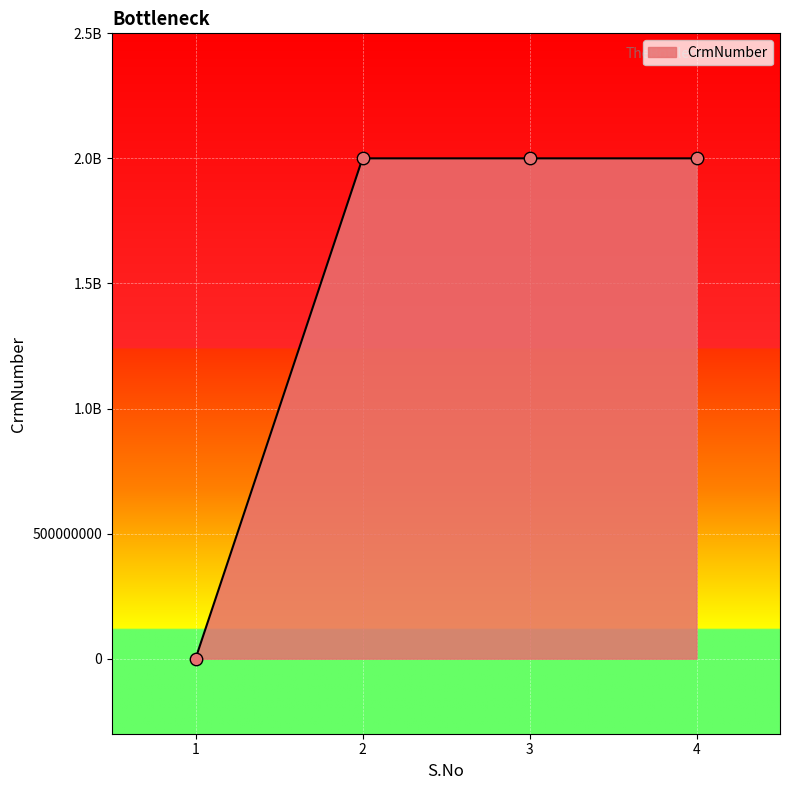

Which has a higher value, 3 or 1?

3